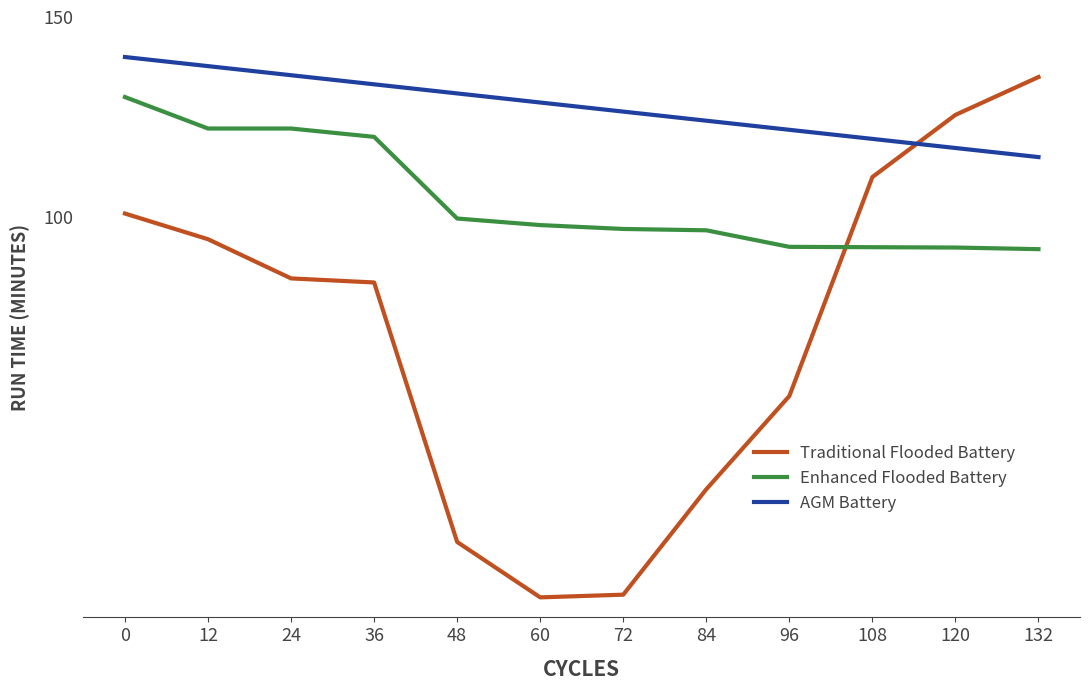

What is the total value across all series at 36?

336.9